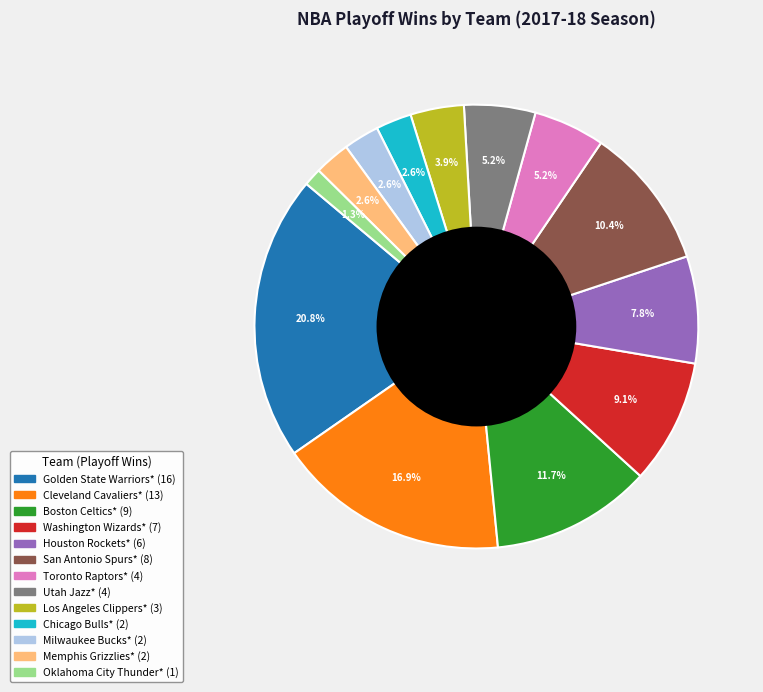

Does any single category account for the majority?

No